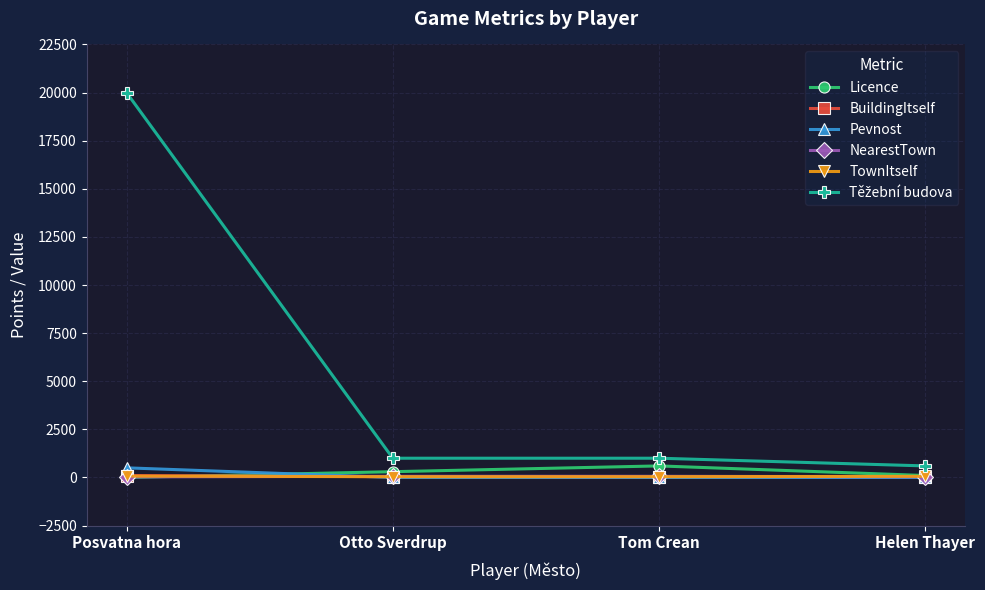

At which category is the sum across all series the highest?

Posvatna hora